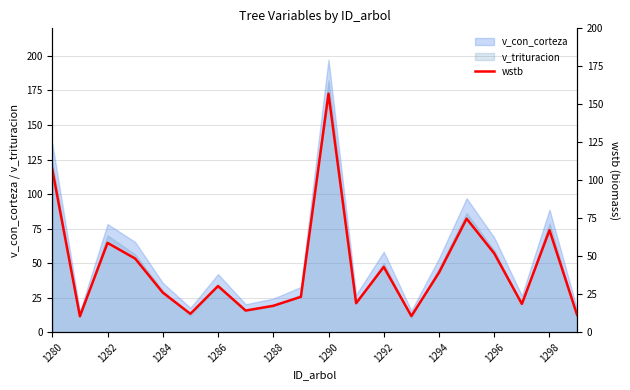

At which label does the data first exceed 30?

1280